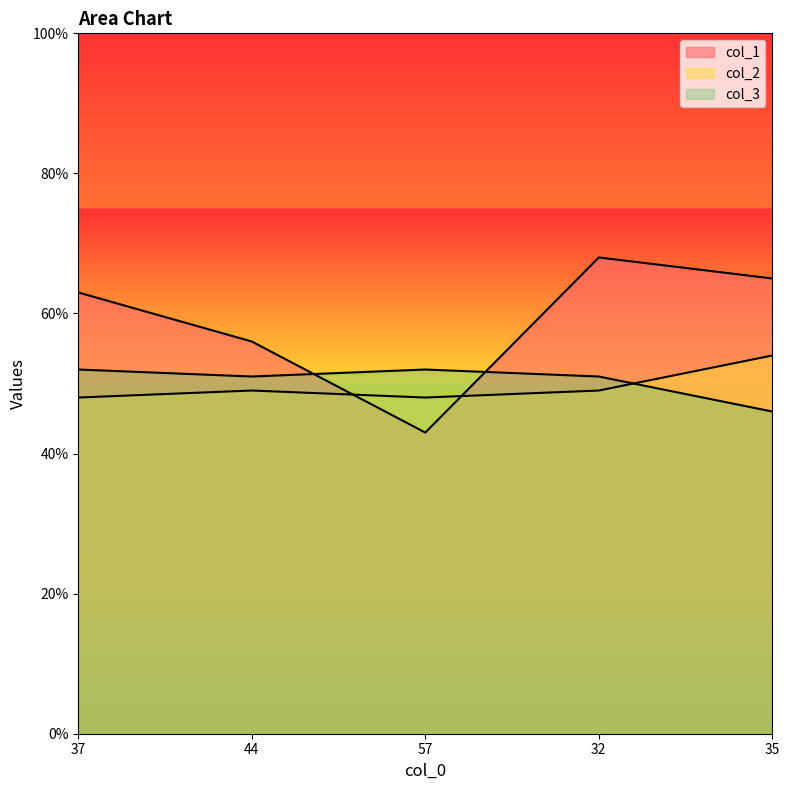

At how many categories does at least one series exceed 47?

5